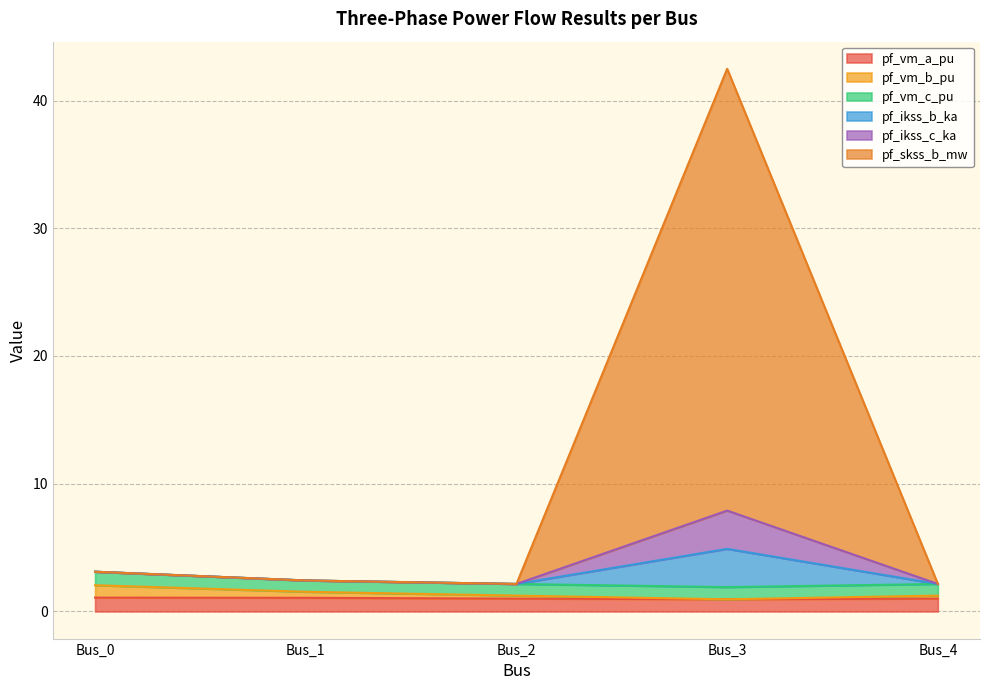

At which category is the sum across all series the highest?

Bus_3